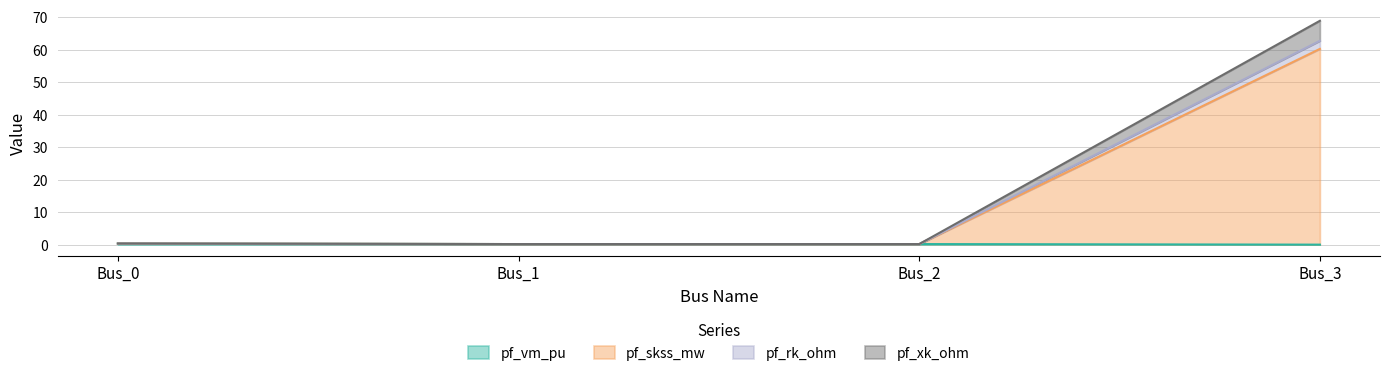

What is the total value across all series at Bus_3?

68.9